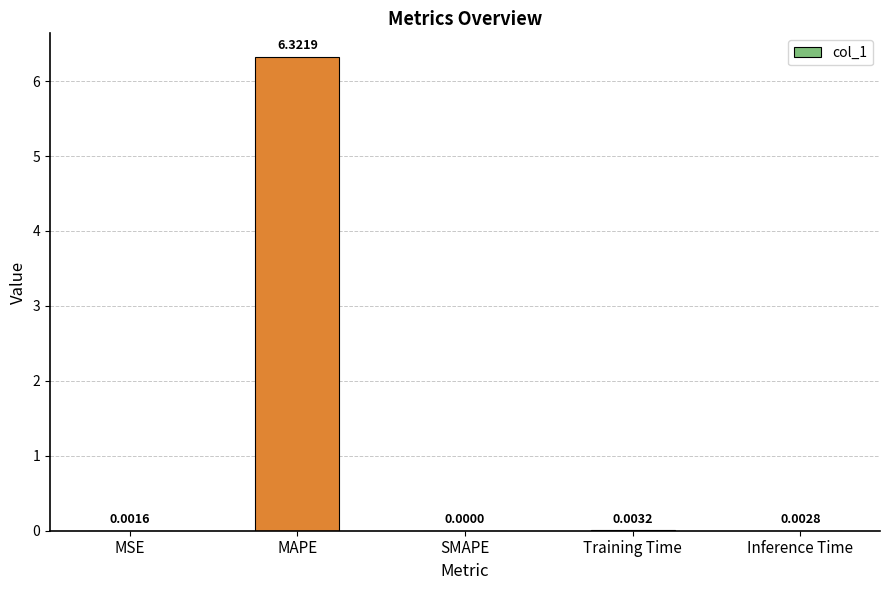

Between MSE and Inference Time, which is larger?

Inference Time